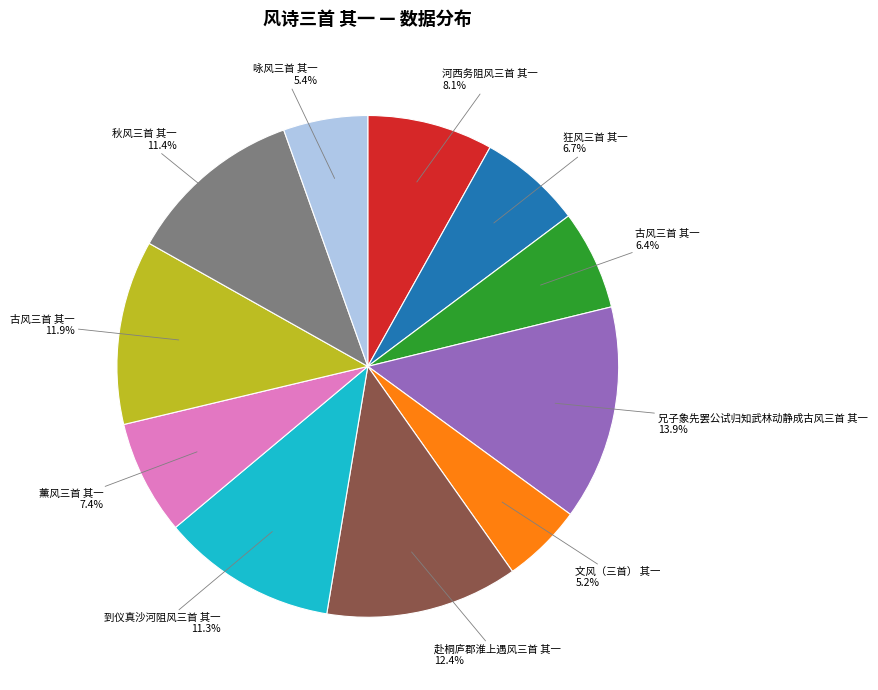

Is there any slice that represents more than half of the pie?

No